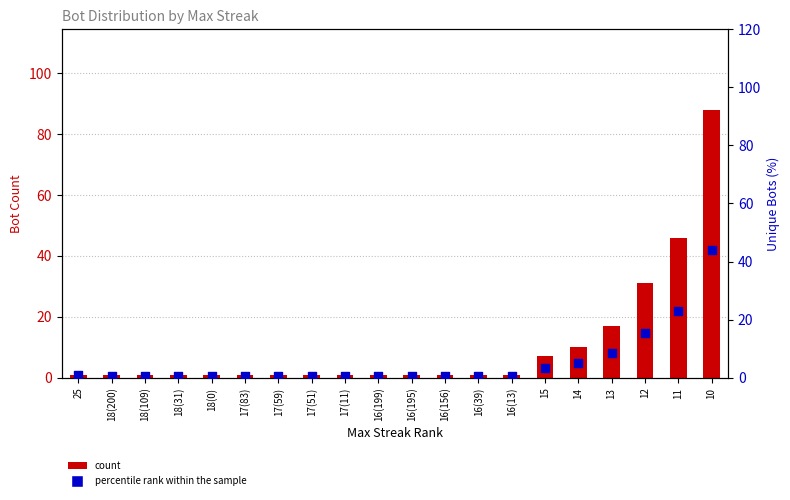

At how many categories does at least one series exceed 74?

1